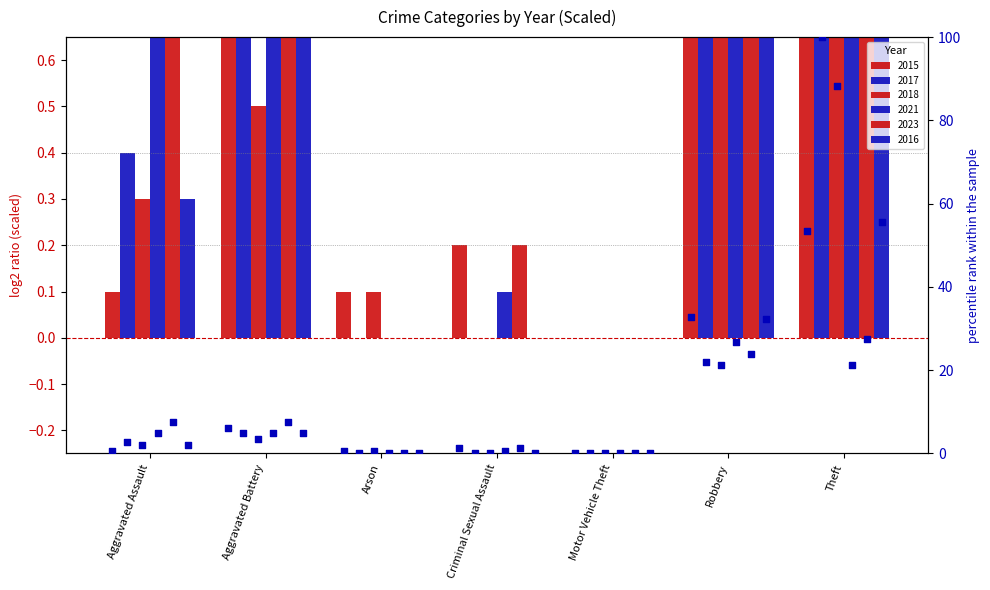

Between Aggravated Battery and Arson, which is larger?

Aggravated Battery